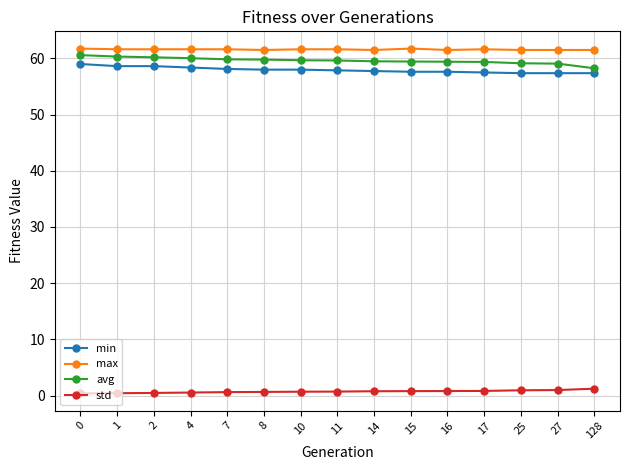

What is the difference between the maximum and minimum values in the avg series?

2.3